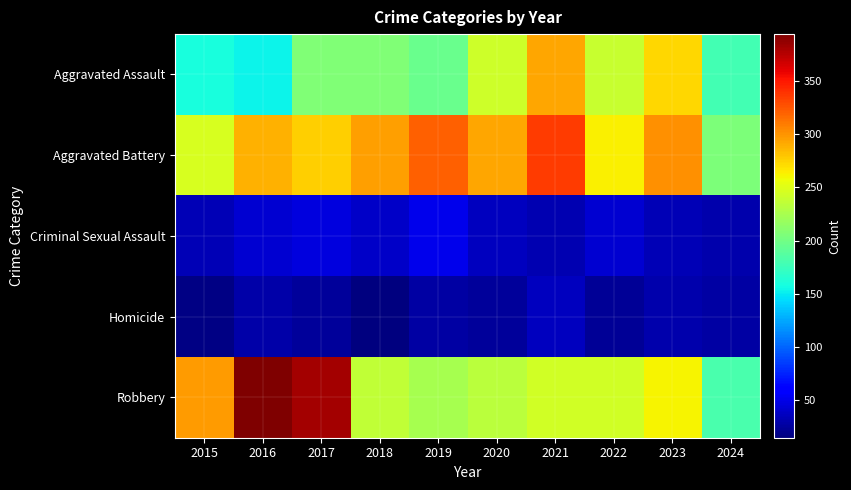

List the series in order of their peak value, lowest first.

Homicide, Criminal Sexual Assault, Aggravated Assault, Aggravated Battery, Robbery